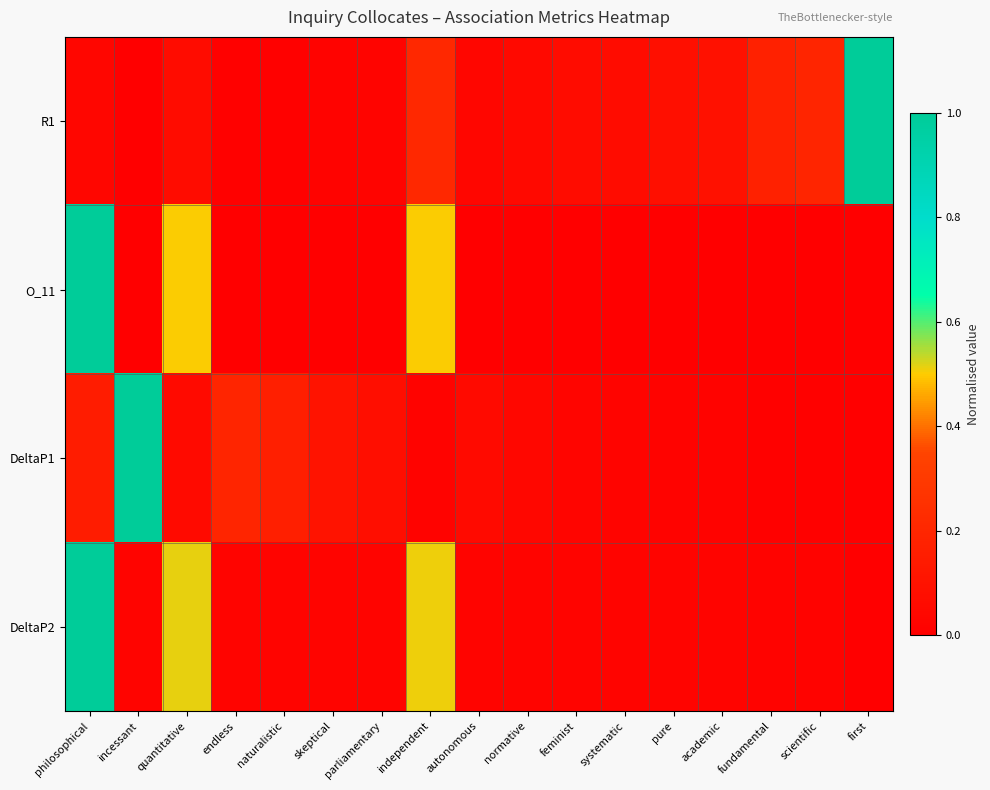

At how many categories does at least one series exceed 0?

17